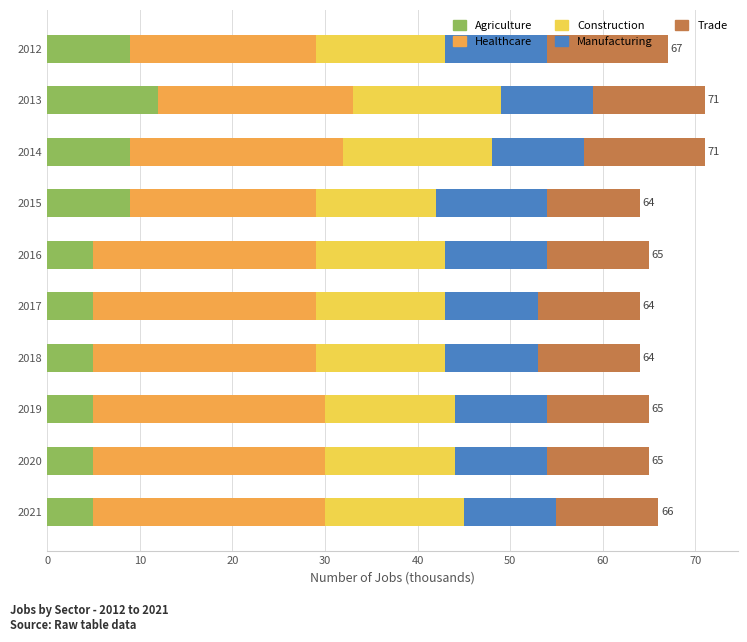

What is the total value across all series at 2016?

65